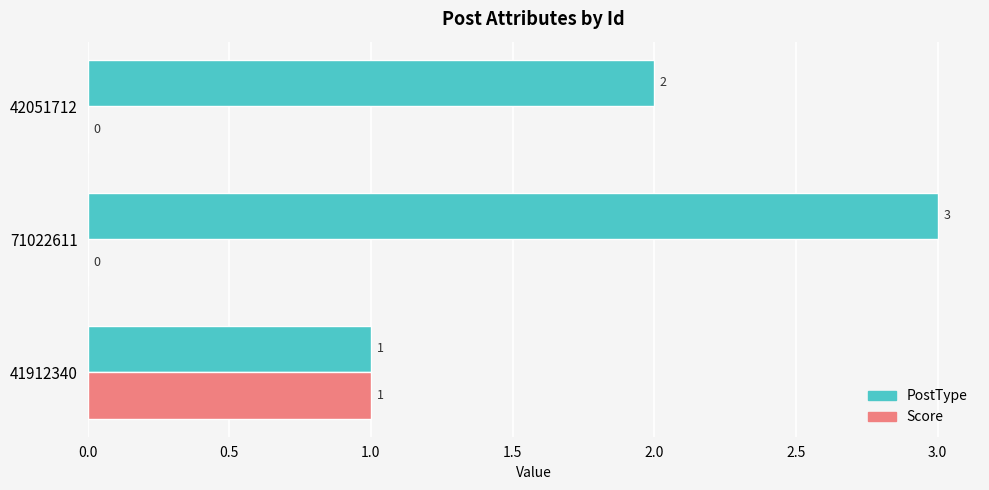

How many PostType values are between 1 and 3?

3